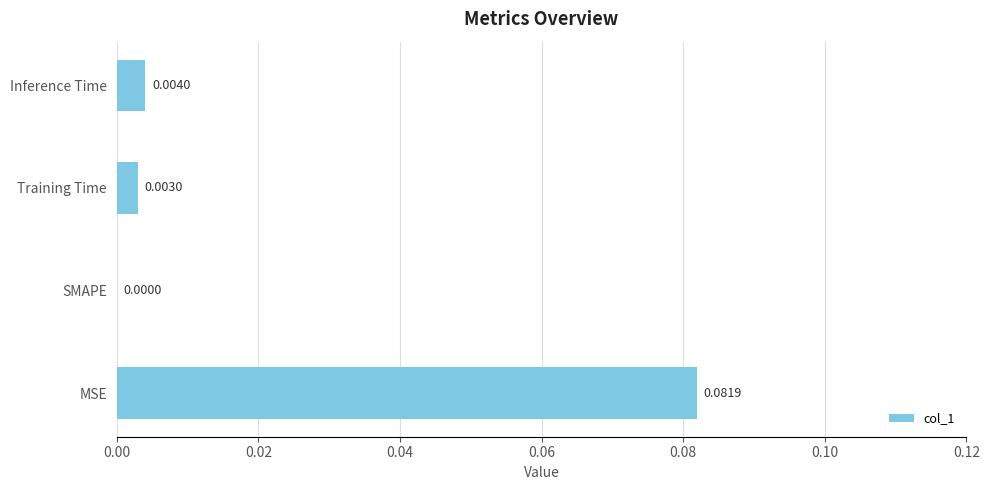

Are the bars grouped side by side (vs. stacked)?

No